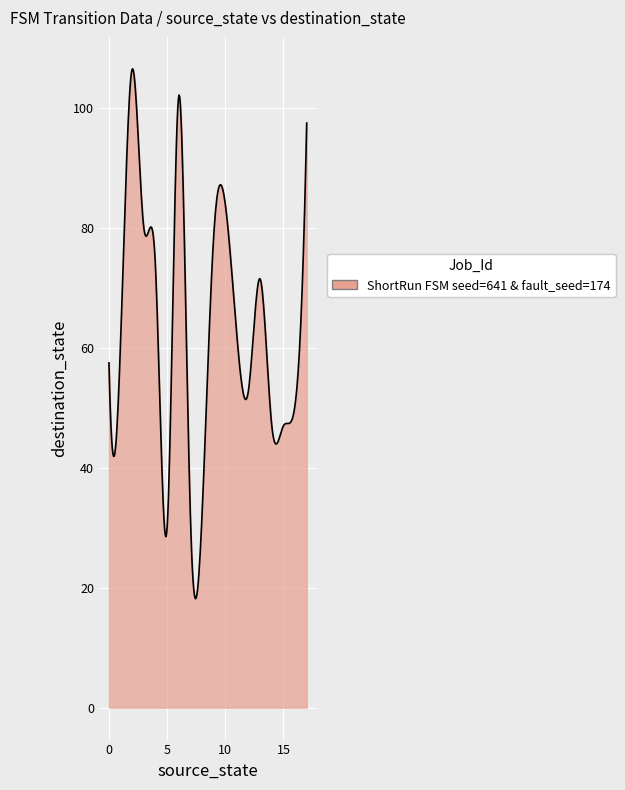

What is the maximum value shown in the chart?

106.5